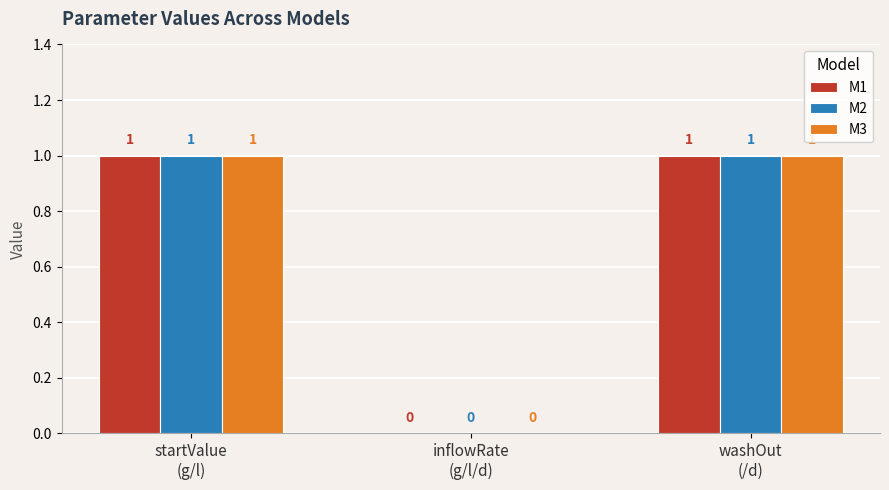

What is the greatest value displayed?

1